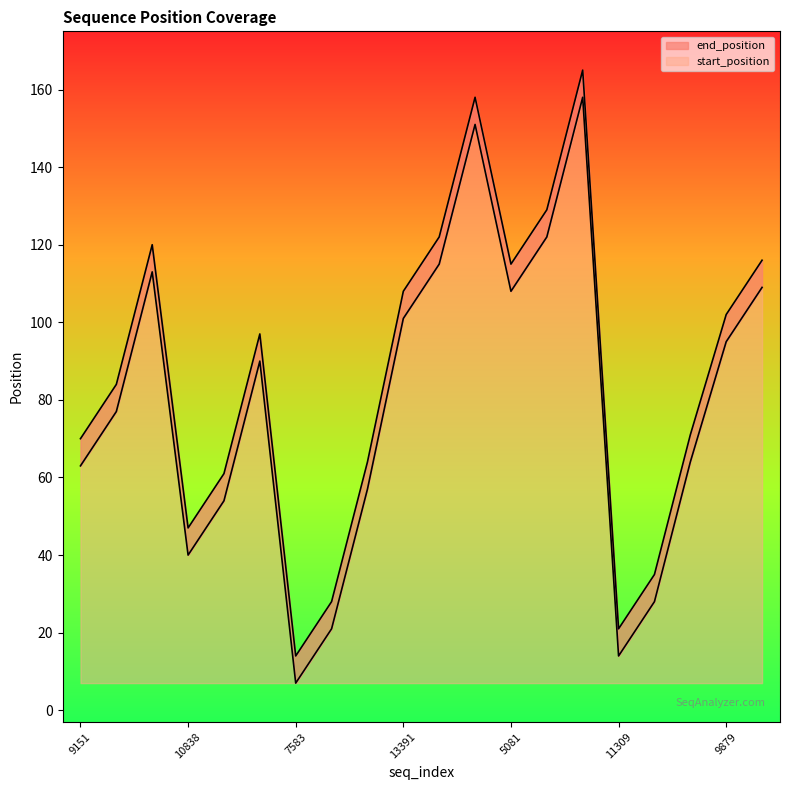

The value of start_position at 9151 is 56. True or false?

True